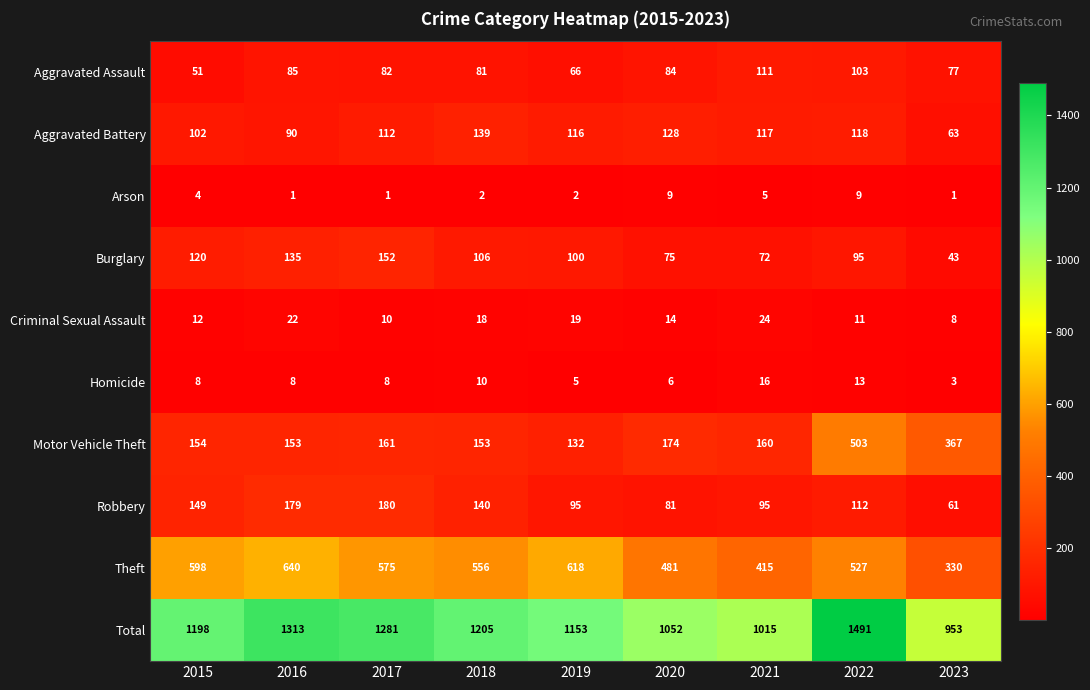

At which category does the chart reach its peak across all series?

2022